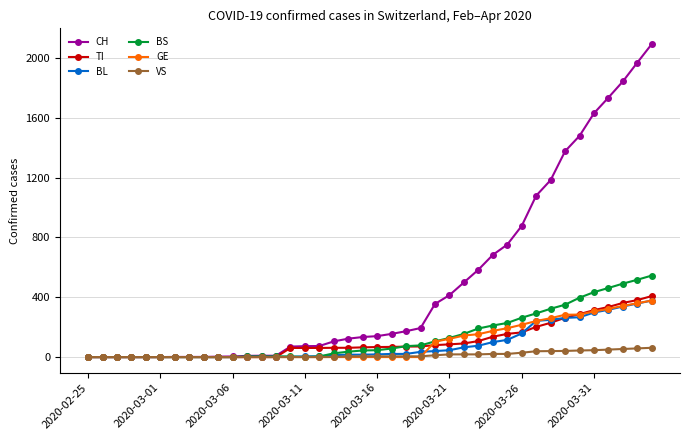

What is the maximum value shown in the chart?

2093